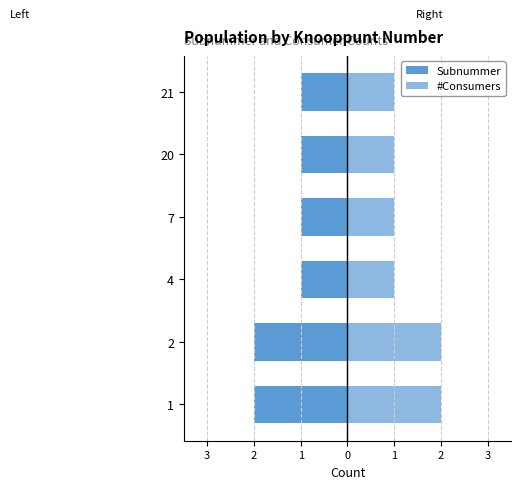

Does the chart contain stacked bars?

No